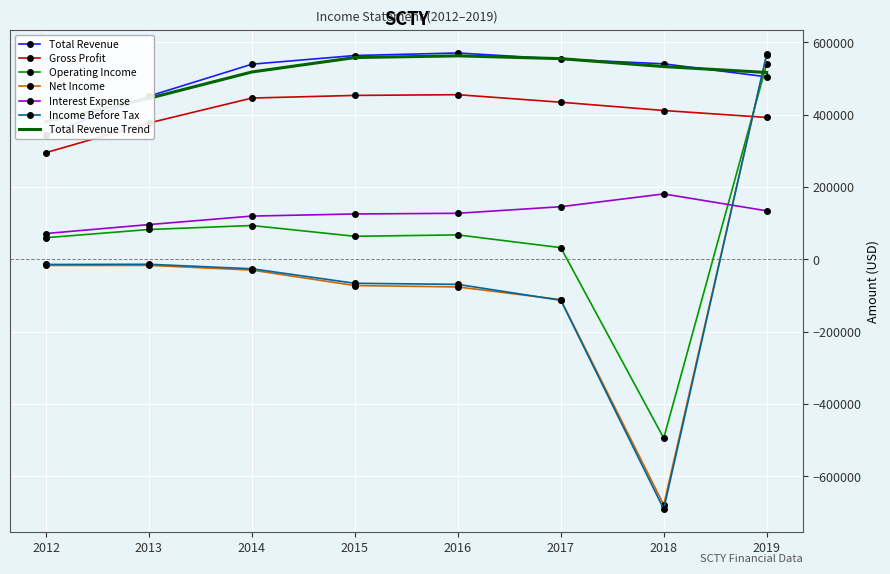

Reading left to right, extract all data points from this chart.

Total Revenue: 2019=504500	2018=540400	2017=553500	2016=570400	2015=563400	2014=539400	2013=451000	2012=345000
Gross Profit: 2019=392200	2018=411400	2017=434300	2016=455100	2015=453100	2014=445800	2013=376900	2012=295000
Operating Income: 2019=540100	2018=-494100	2017=32300	2016=67600	2015=63700	2014=93500	2013=82500	2012=59900
Net Income: 2019=565100	2018=-678800	2017=-111300	2016=-76300	2015=-72400	2014=-29700	2013=-16700	2012=-16800
Interest Expense: 2019=134100	2018=180800	2017=145500	2016=127300	2015=125400	2014=119600	2013=96100	2012=71400
Income Before Tax: 2019=567600	2018=-690300	2017=-113200	2016=-69200	2015=-66200	2014=-26100	2013=-13600	2012=-14200